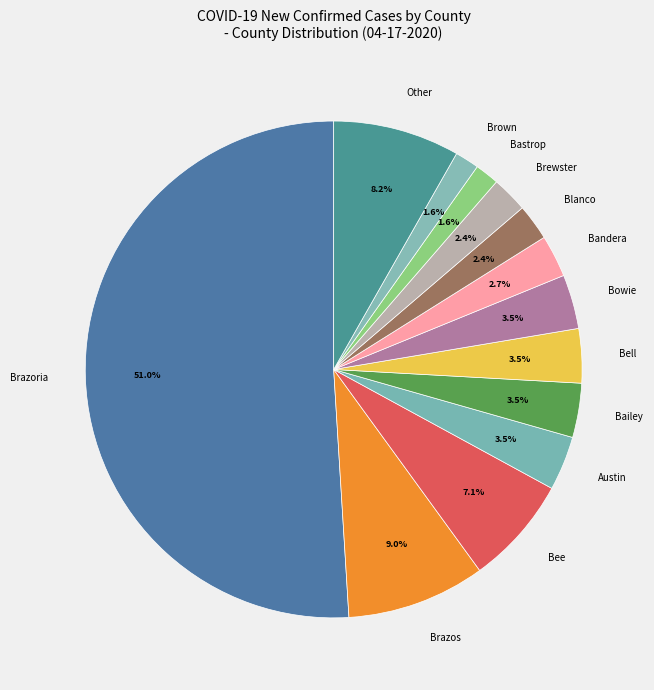

To the nearest percent, what is the difference between the largest and smallest slice percentages?

49%